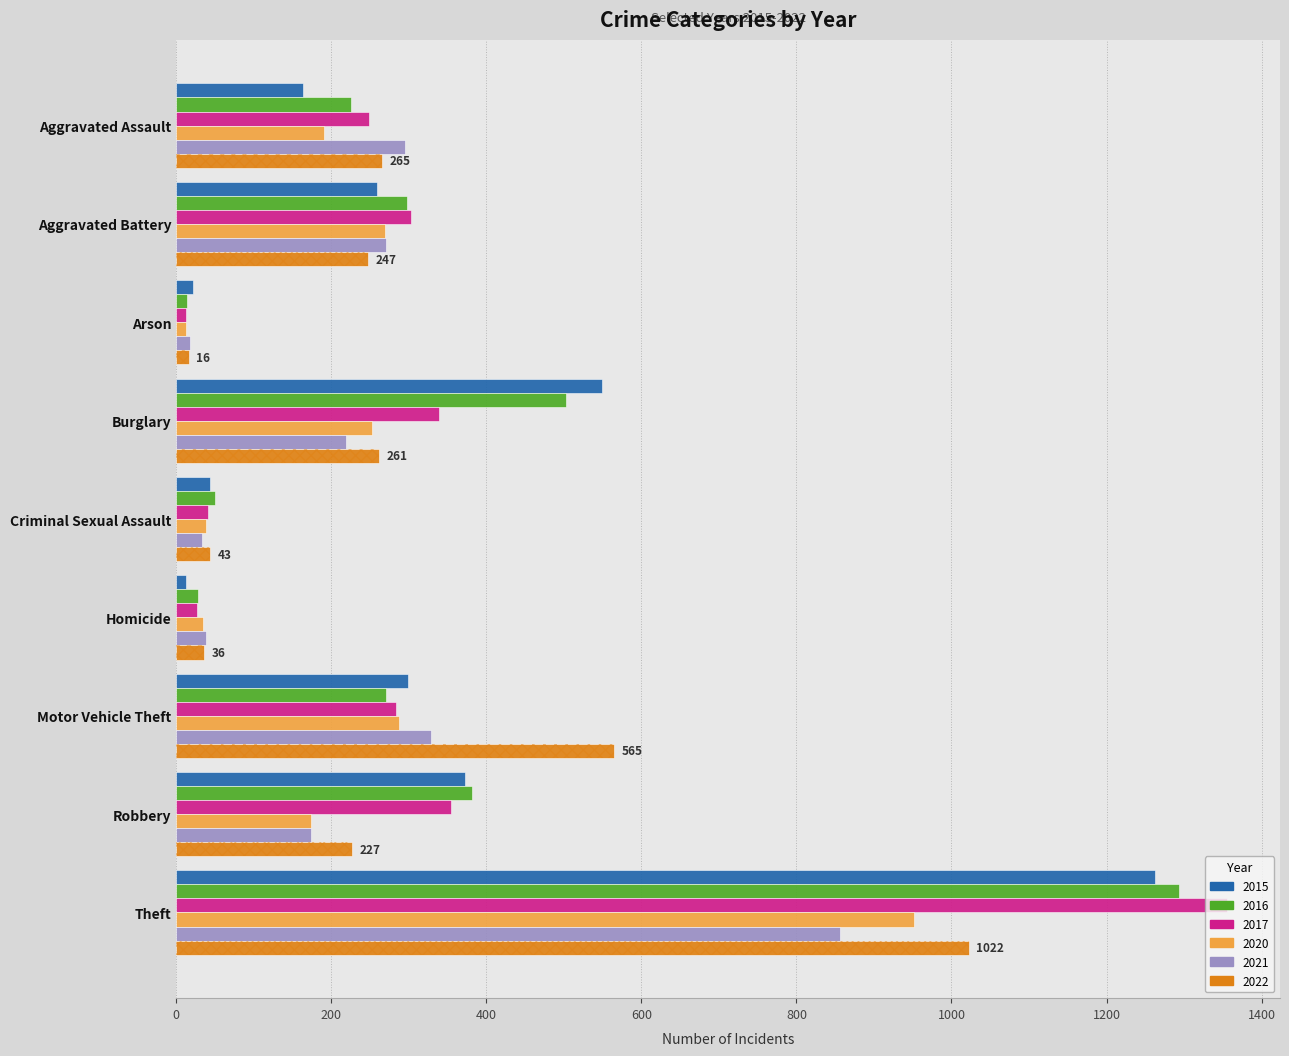

Which series changed the most between Aggravated Assault and Aggravated Battery?

2015